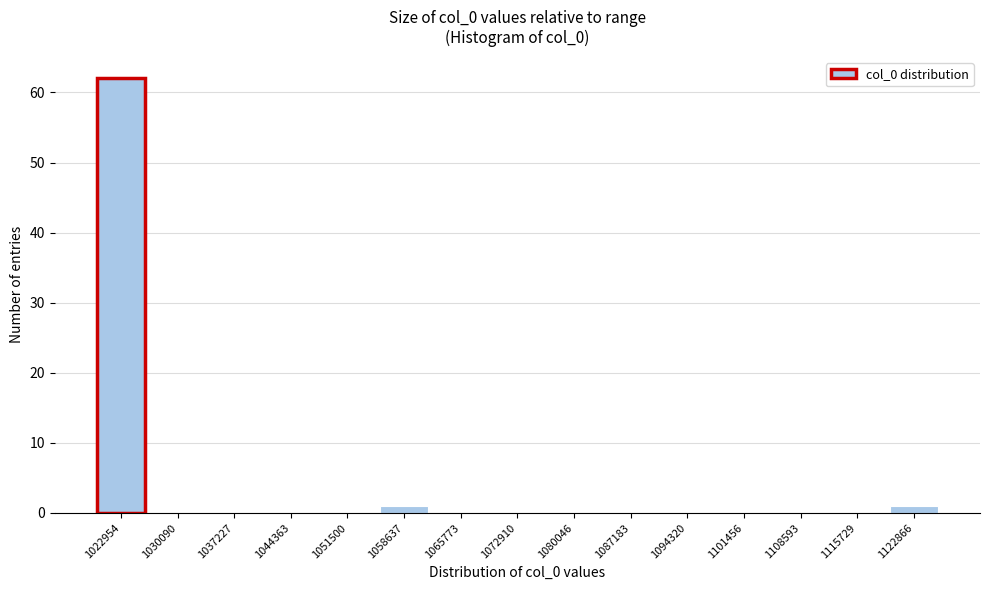

Reading right to left, list all the values displayed in this chart.

1122866=1	1115729=0	1108593=0	1101456=0	1094320=0	1087183=0	1080046=0	1072910=0	1065773=0	1058637=1	1051500=0	1044363=0	1037227=0	1030090=0	1022954=62